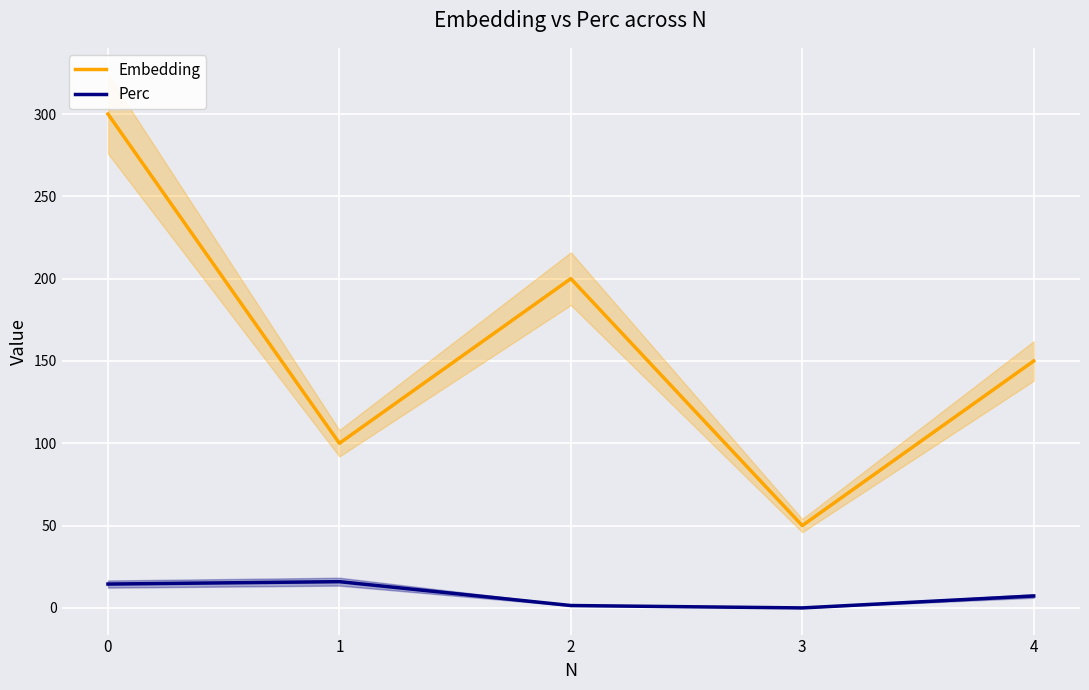

What is the difference between the Embedding values at 2 and 3?

150.0